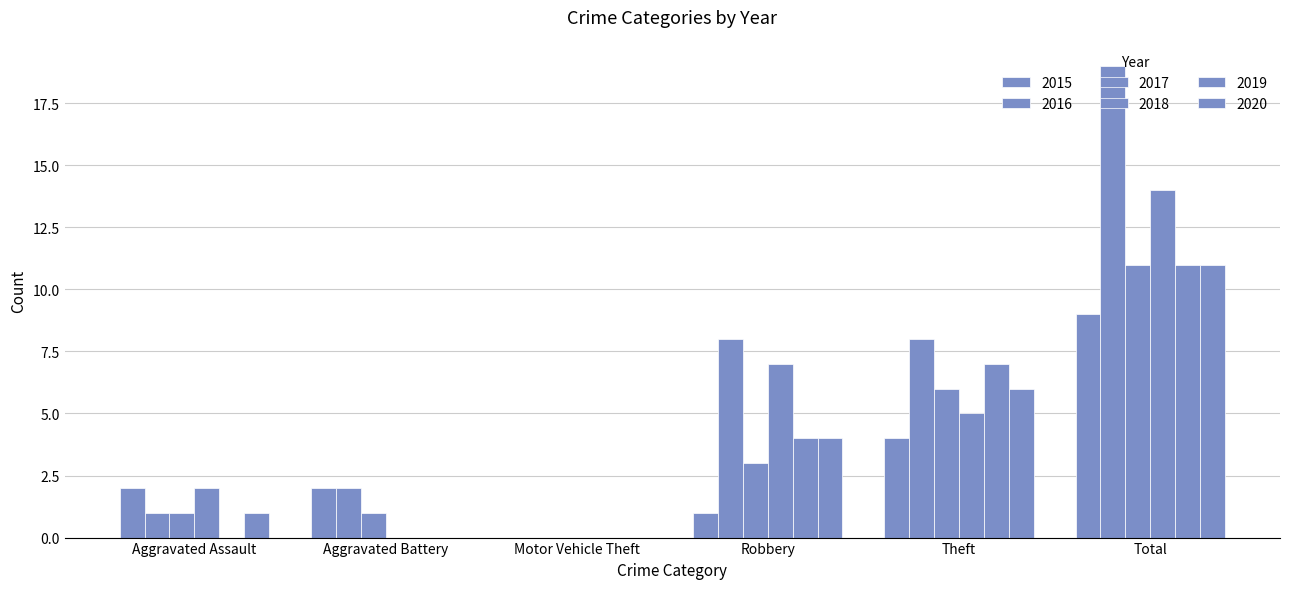

What is the average value of the 2017 series?

4